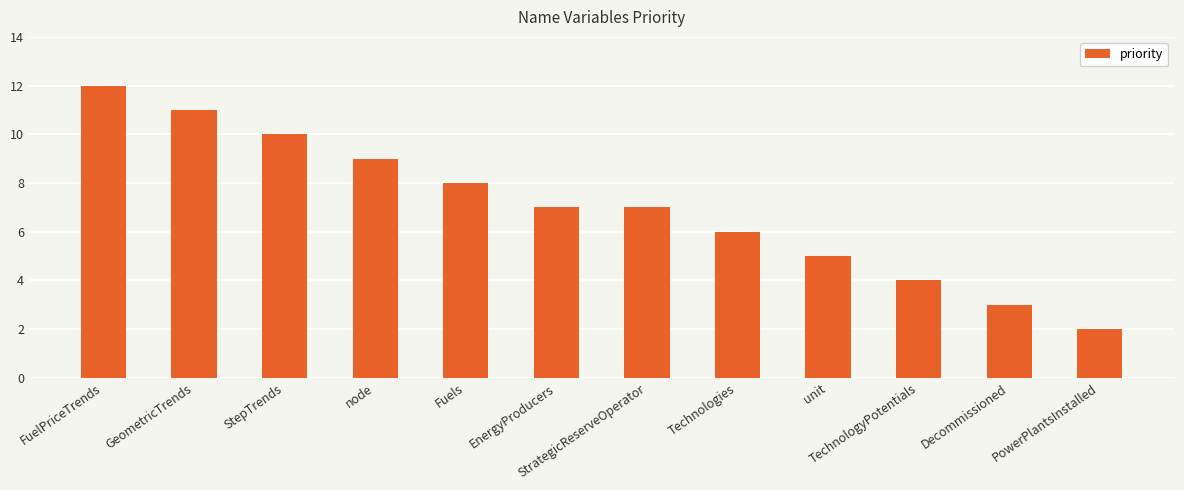

The chart shows a value of 1 at PowerPlantsInstalled. True or false?

False